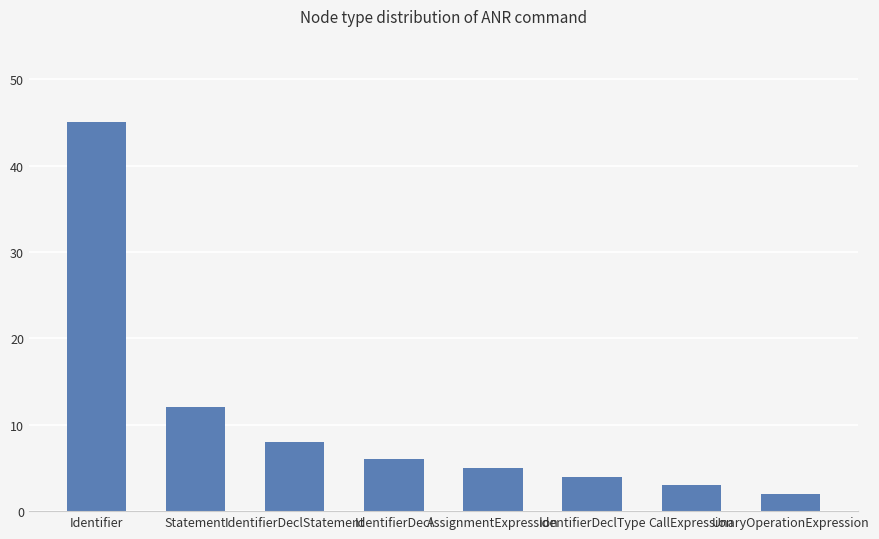

List the labels in order of value, largest first.

Identifier, Statement, IdentifierDeclStatement, IdentifierDecl, AssignmentExpression, IdentifierDeclType, CallExpression, UnaryOperationExpression